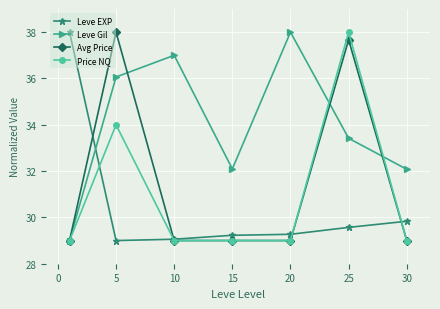

How many data points in Leve Gil are above 33?

4